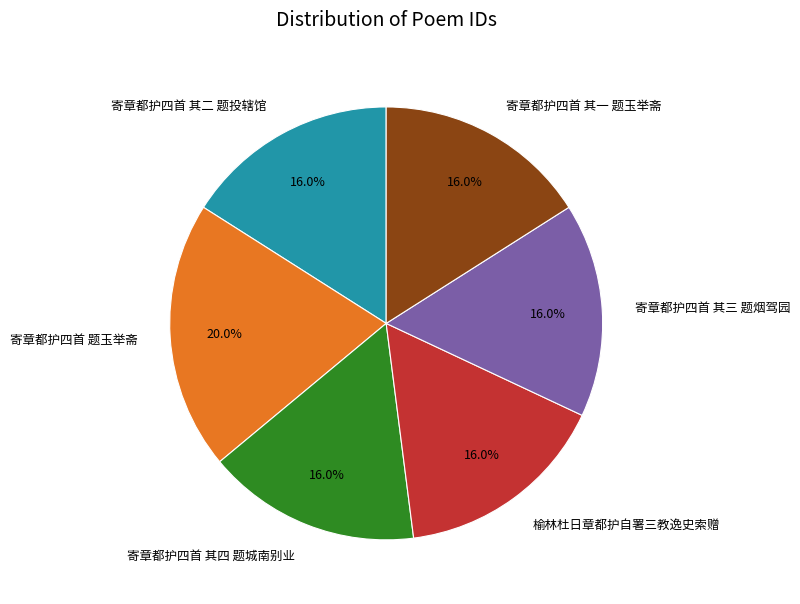

Which slice is the largest?

寄章都护四首 题玉举斋